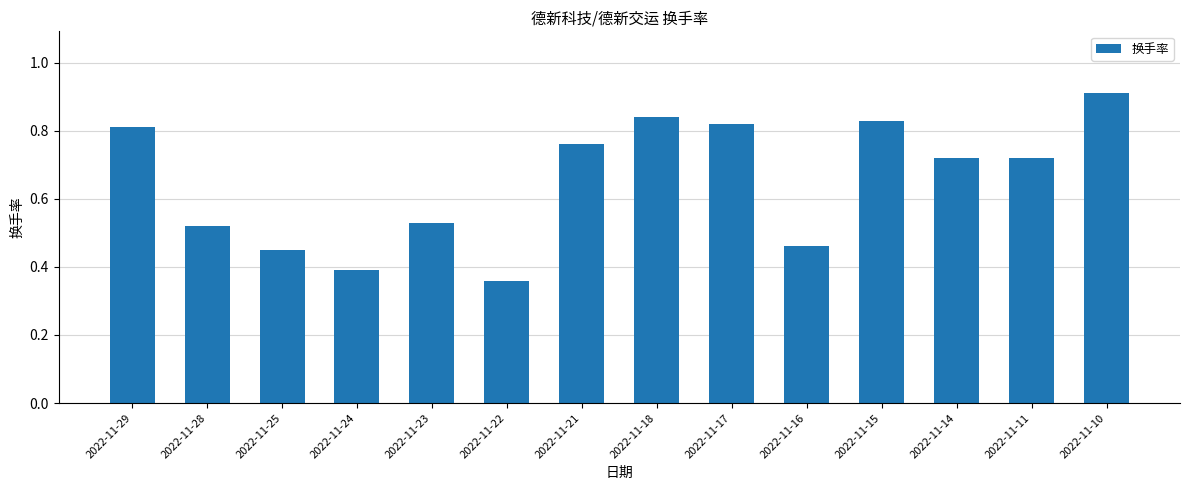

What is the sum of the values at 2022-11-14 and 2022-11-22?

1.1